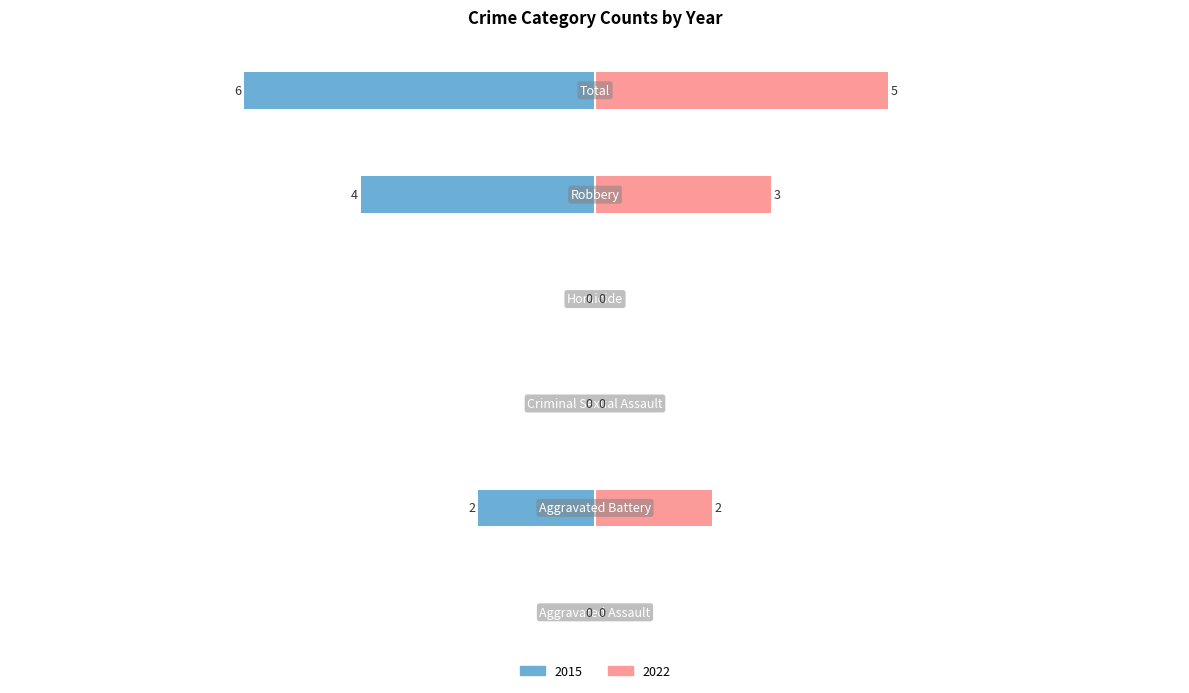

What position from the right is Homicide?

3